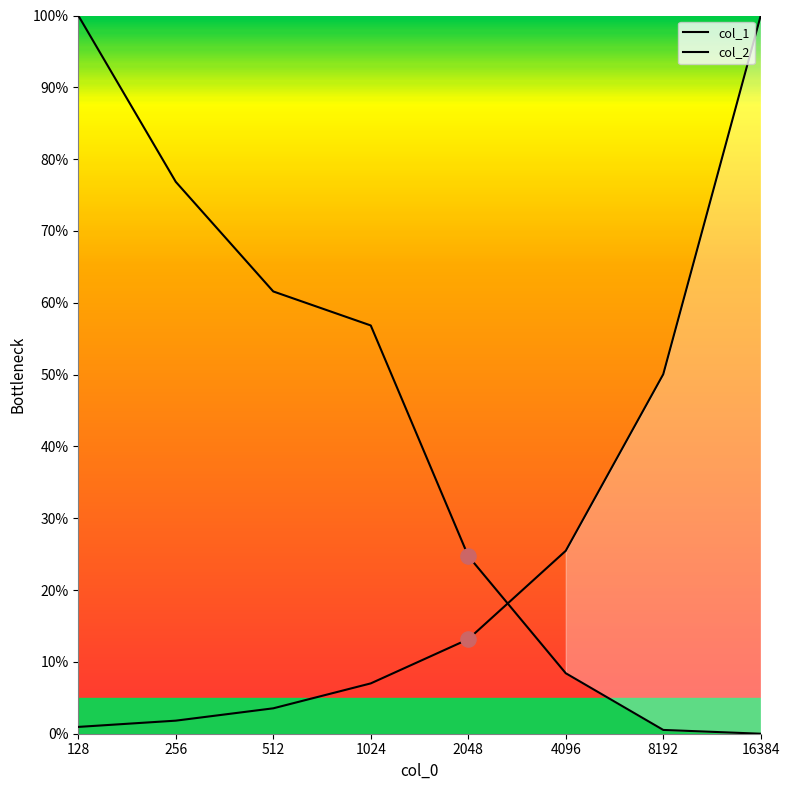

Which series has the widest spread of Y values?

col_2